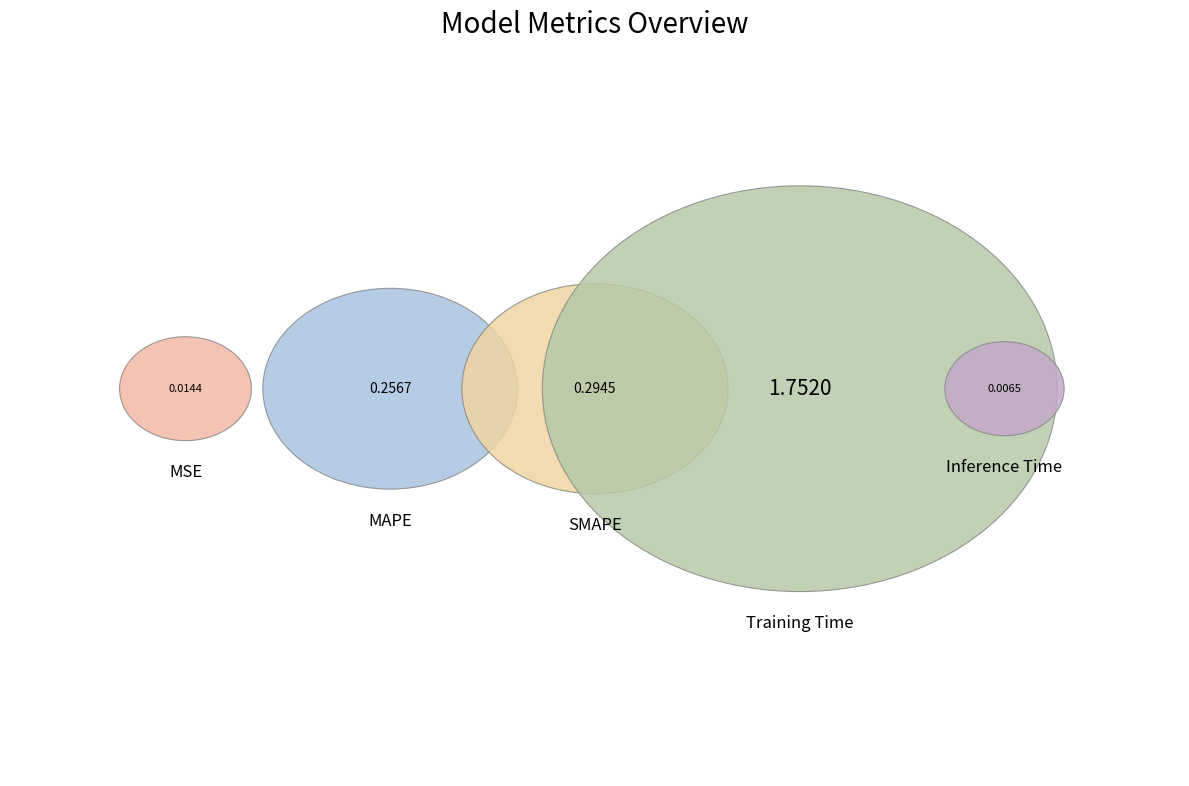

Is there any slice that represents more than half of the pie?

Yes